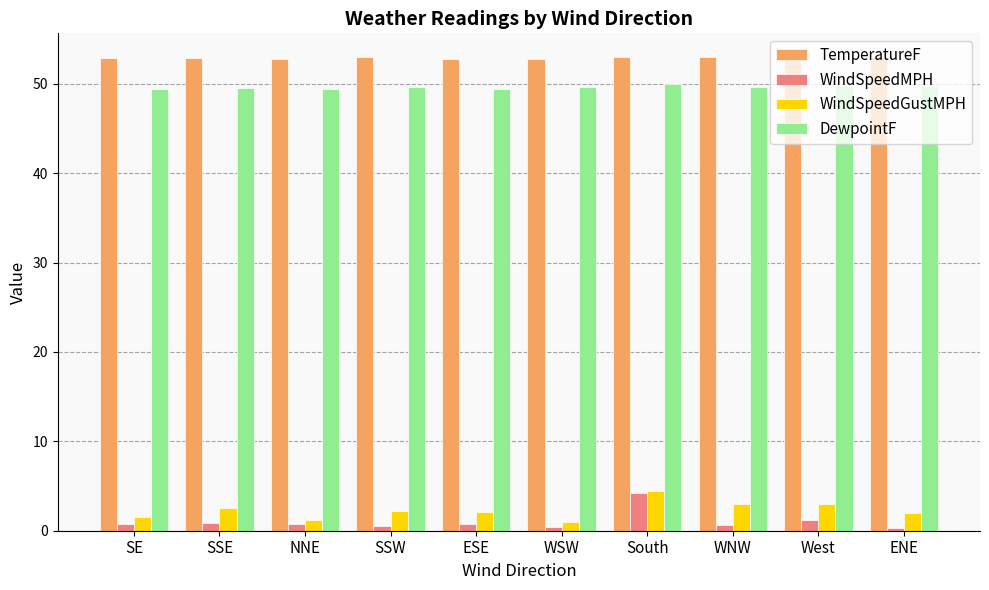

What position from the right is South?

4